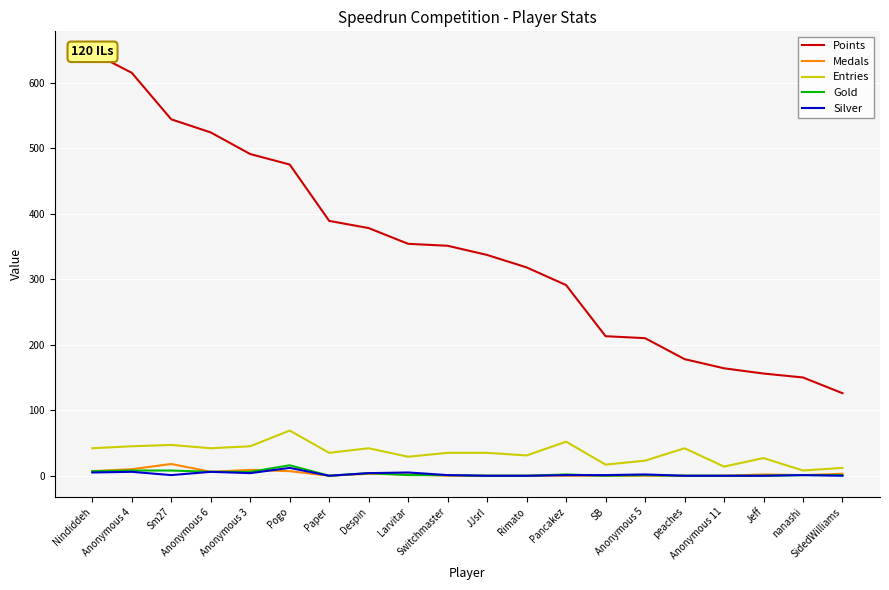

List the labels in order of Medals value, largest first.

Sm27, Anonymous 4, Anonymous 3, Nindiddeh, Pogo, Anonymous 6, Despin, SidedWilliams, Larvitar, Jeff, nanashi, Paper, Switchmaster, JJsrl, Rimato, Pancakez, SB, Anonymous 5, peaches, Anonymous 11